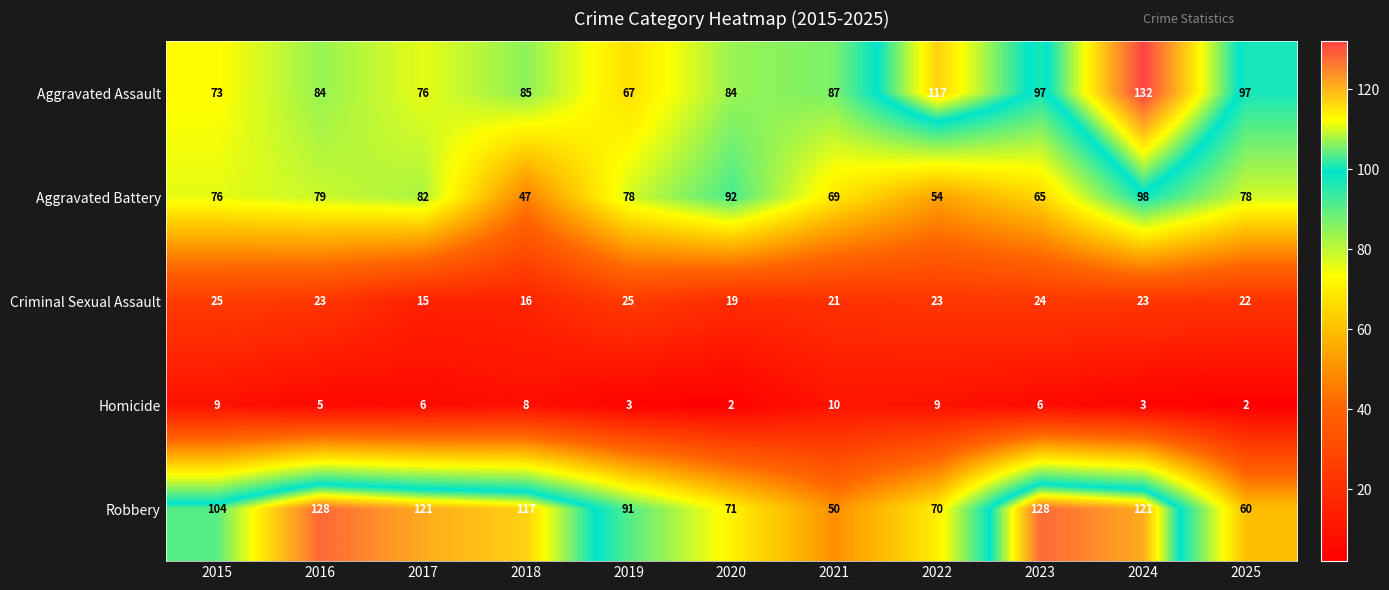

What is the sum of all Robbery values?

1061